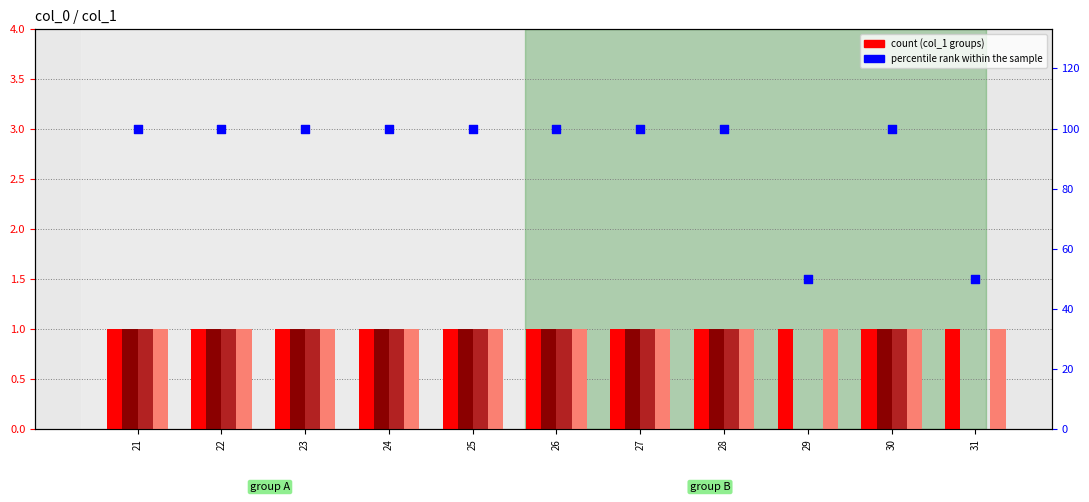

Is the value of percentile rank within the sample at 21 greater than the value of col_1=19 at 26?

Yes